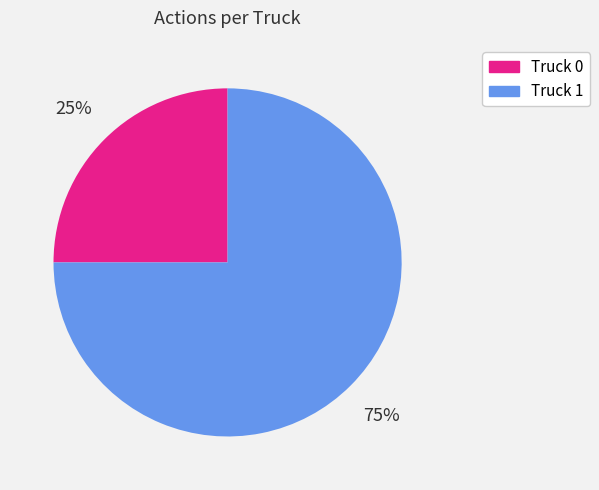

How many segments does this pie chart have?

2